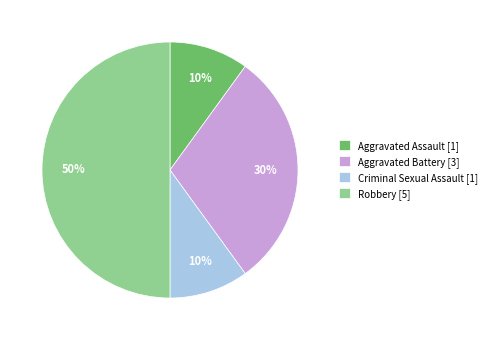

Is the sum of Criminal Sexual Assault [1] and Aggravated Battery [3] greater than half?

No